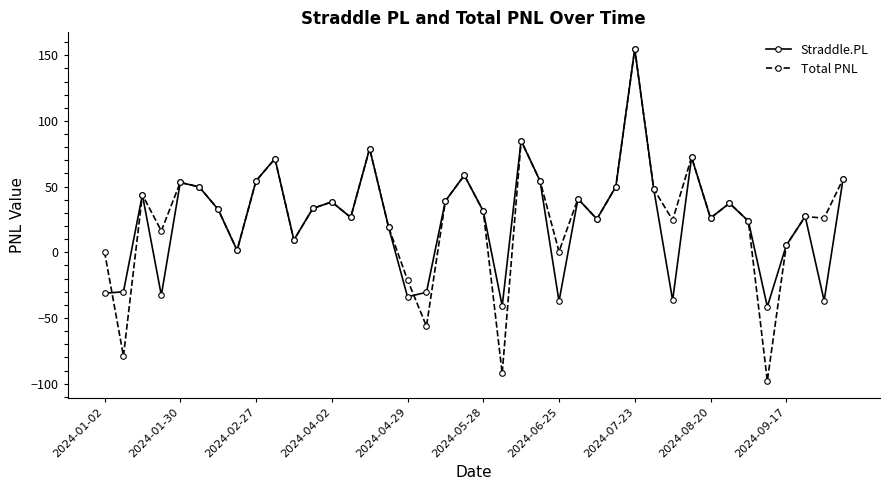

What is the value of the Straddle.PL point at the 19th from the left?

39.1